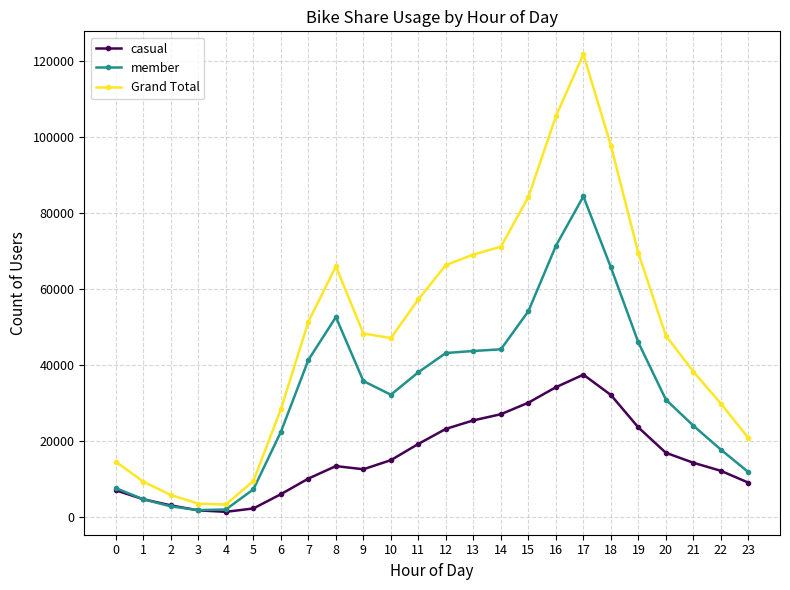

Is the value of casual at 13 greater than the value of Grand Total at 18?

No